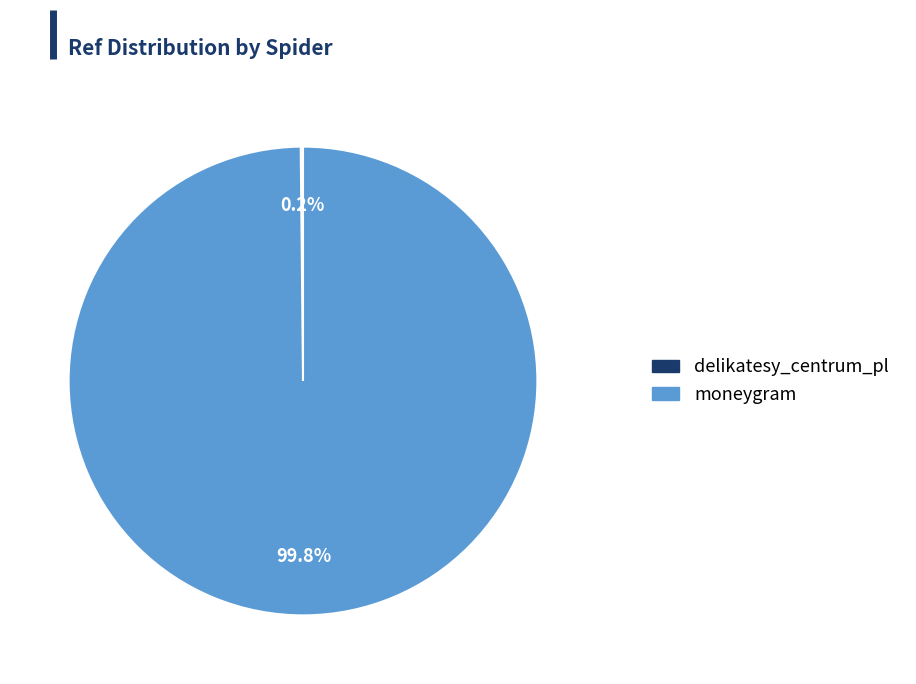

Does any single category account for the majority?

Yes